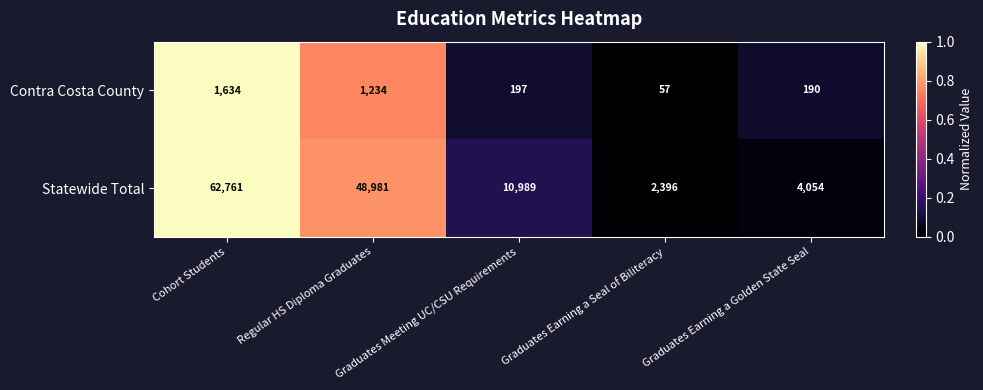

Which series changed the most between Graduates Earning a Seal of Biliteracy and Graduates Earning a Golden State Seal?

Statewide Total